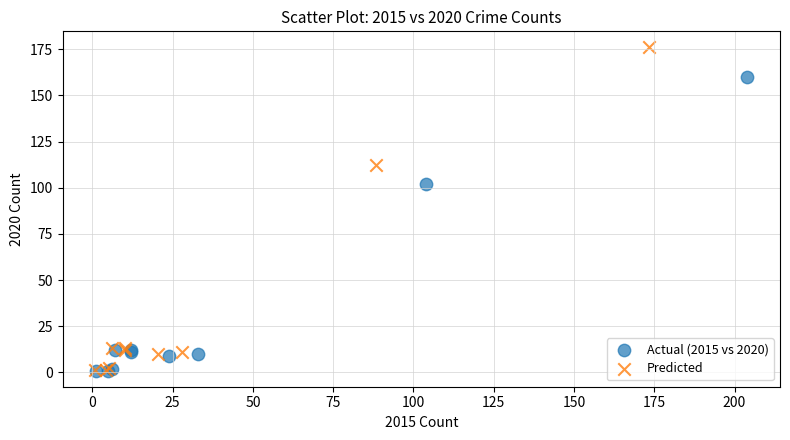

Which series contains the highest Y value?

Predicted